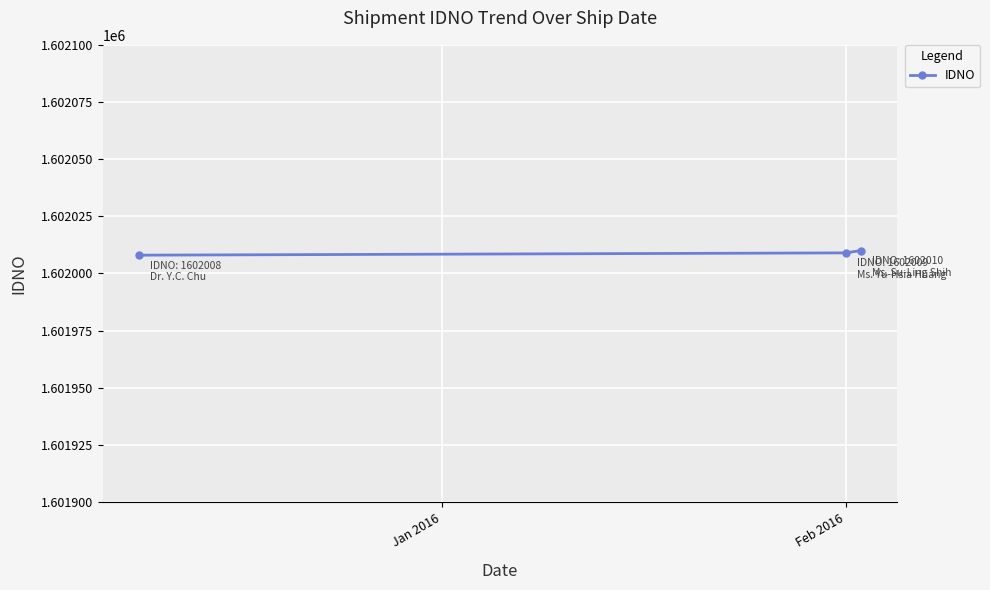

What is the value of the 1st point from the left?

1602008